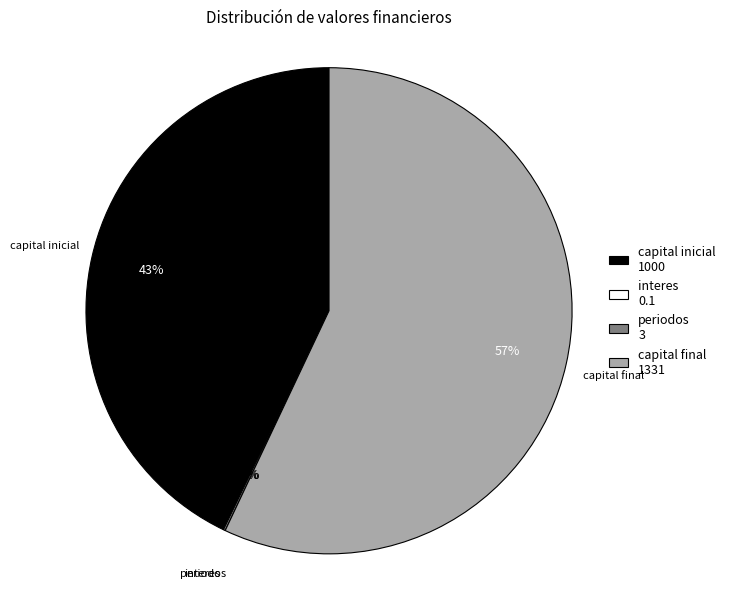

To the nearest percent, what is the difference between the largest and smallest slice percentages?

57%